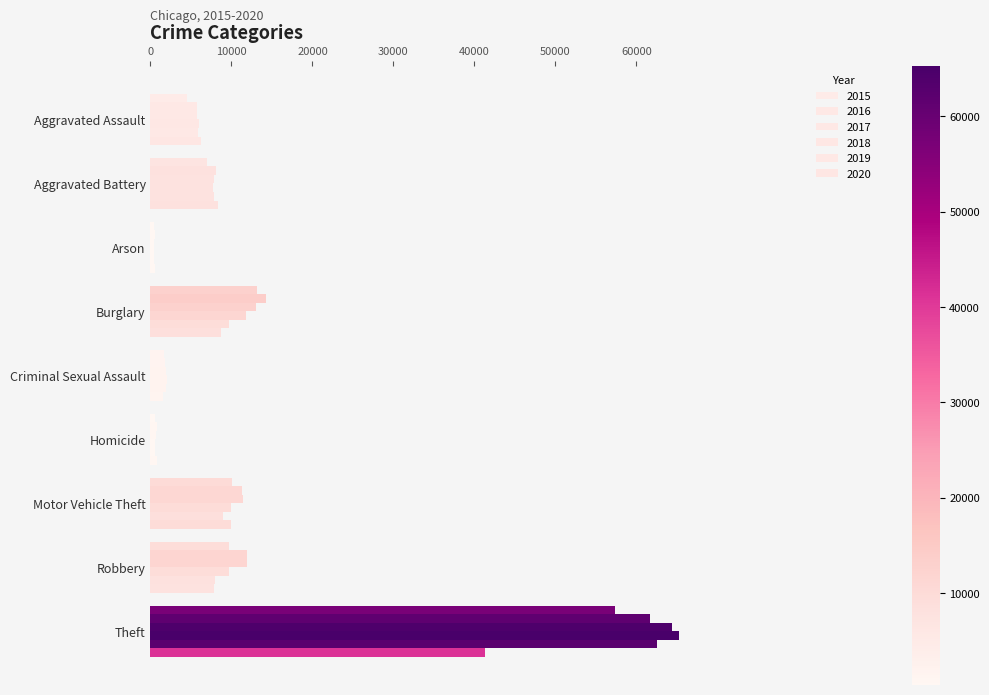

What is the sum of the 2016 values at Burglary and Aggravated Assault?

20002